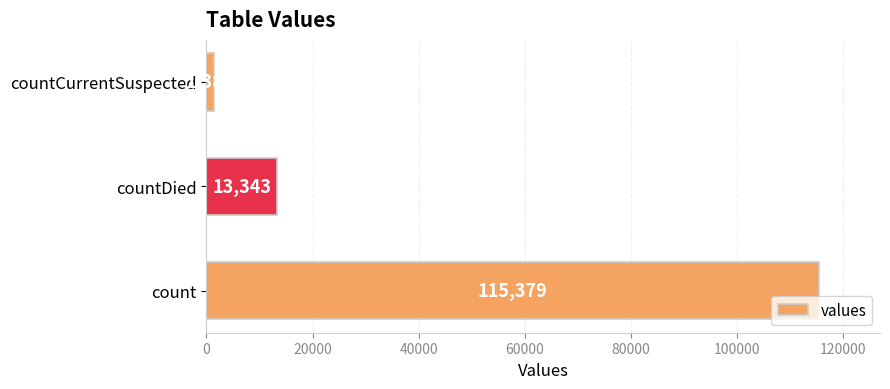

List the labels in order of value, largest first.

count, countDied, countCurrentSuspected